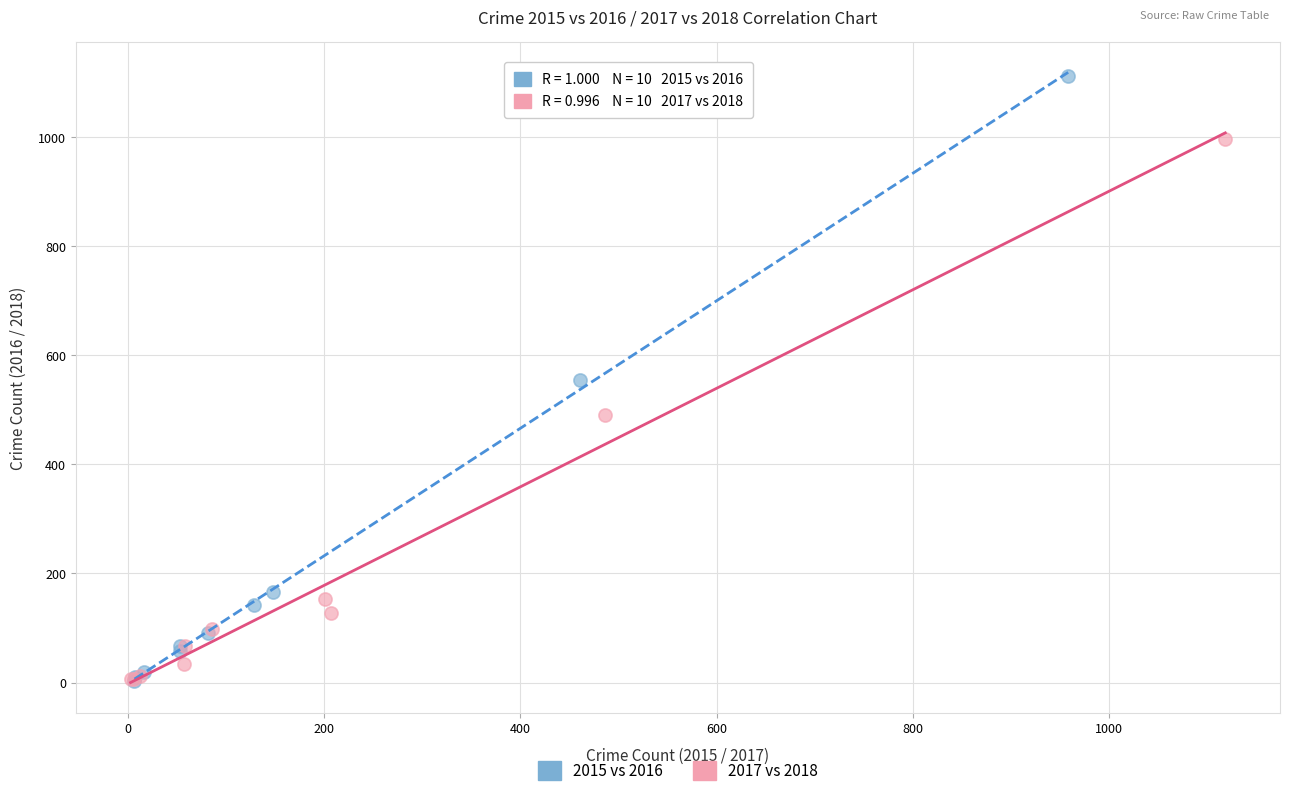

Which series has the widest spread of Y values?

2015 vs 2016